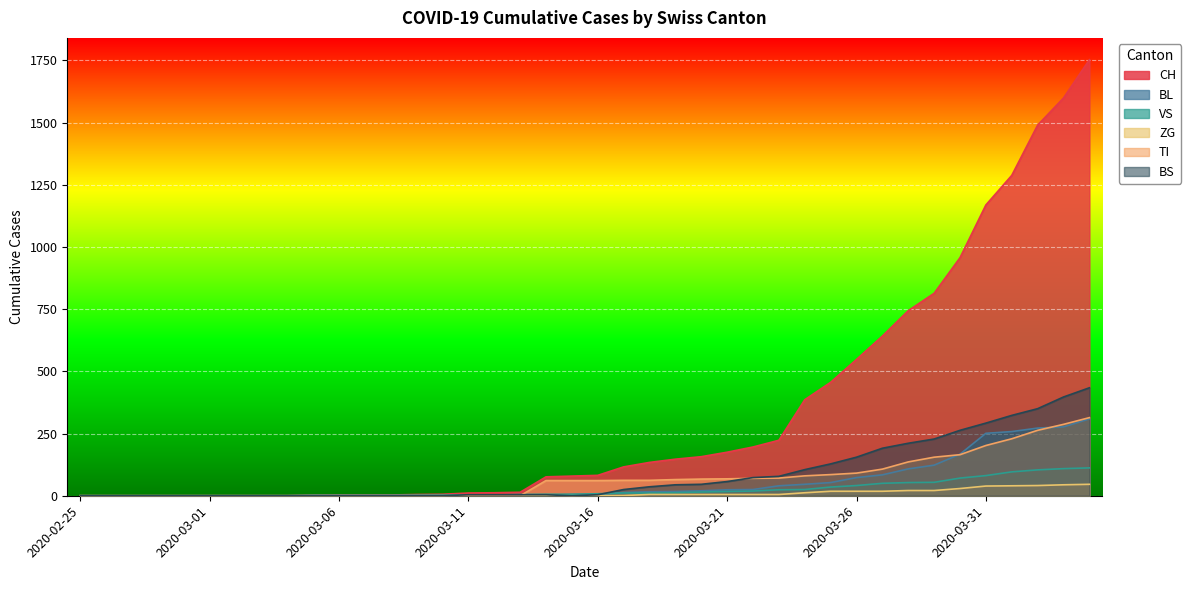

What is the total value across all series at 2020-03-20?

310